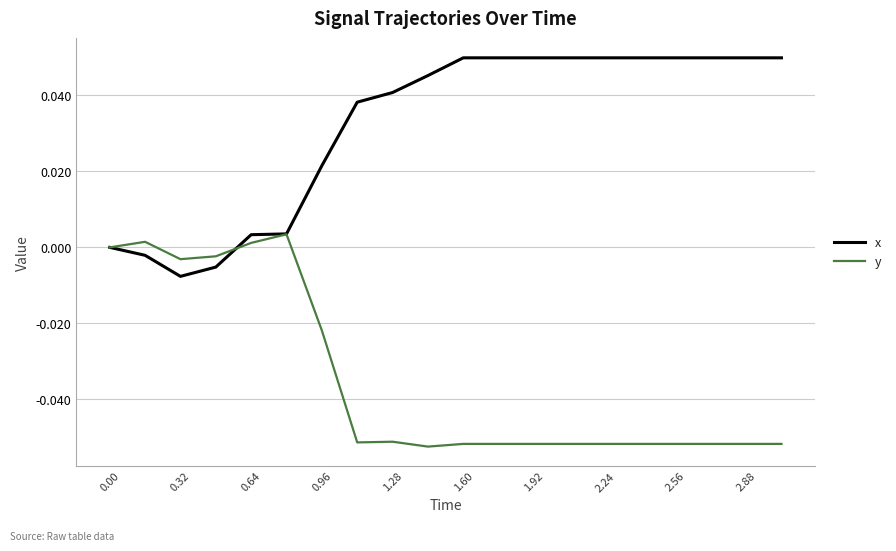

Does the chart display data point markers on the line(s)?

No